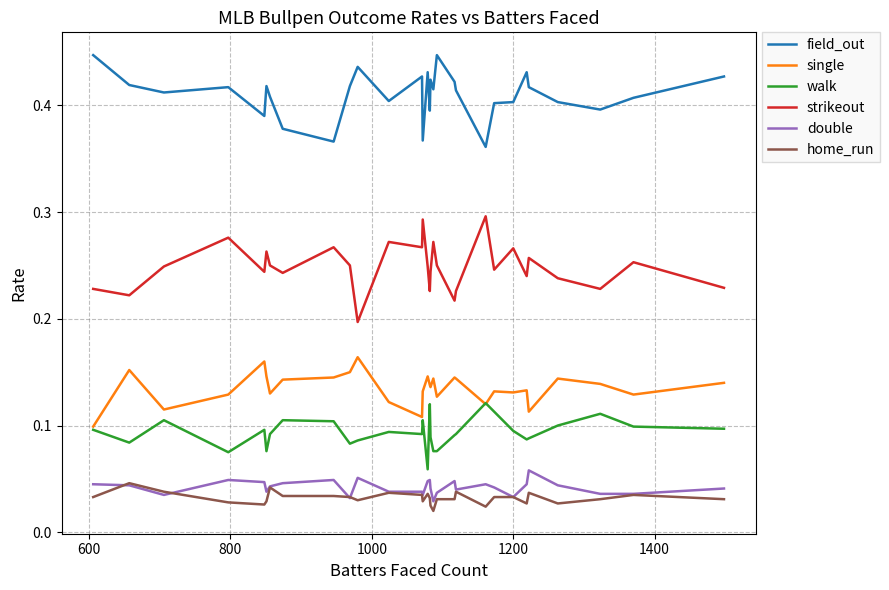

True or false: double and field_out cross at least once.

False